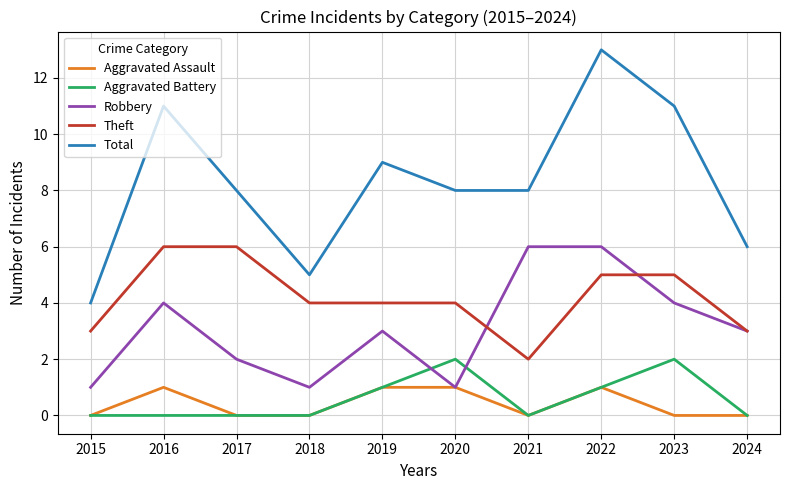

At which category is the sum across all series the highest?

2022